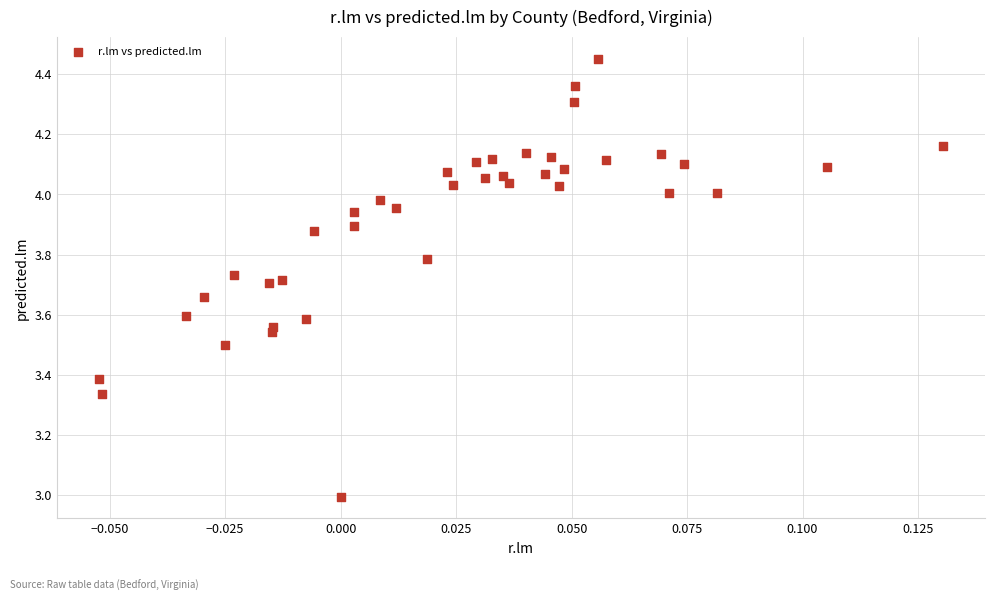

What is the range of Y values (max minus min)?

1.5